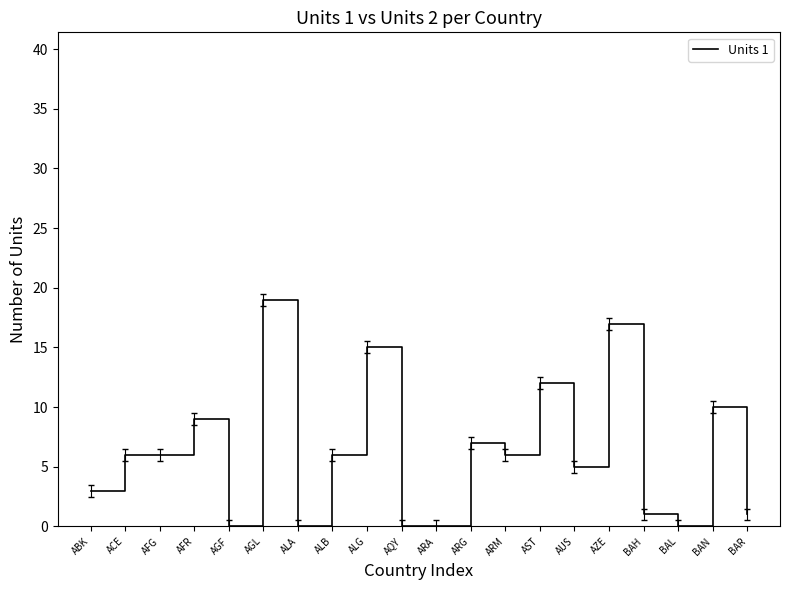

Does the chart display data point markers on the line(s)?

No